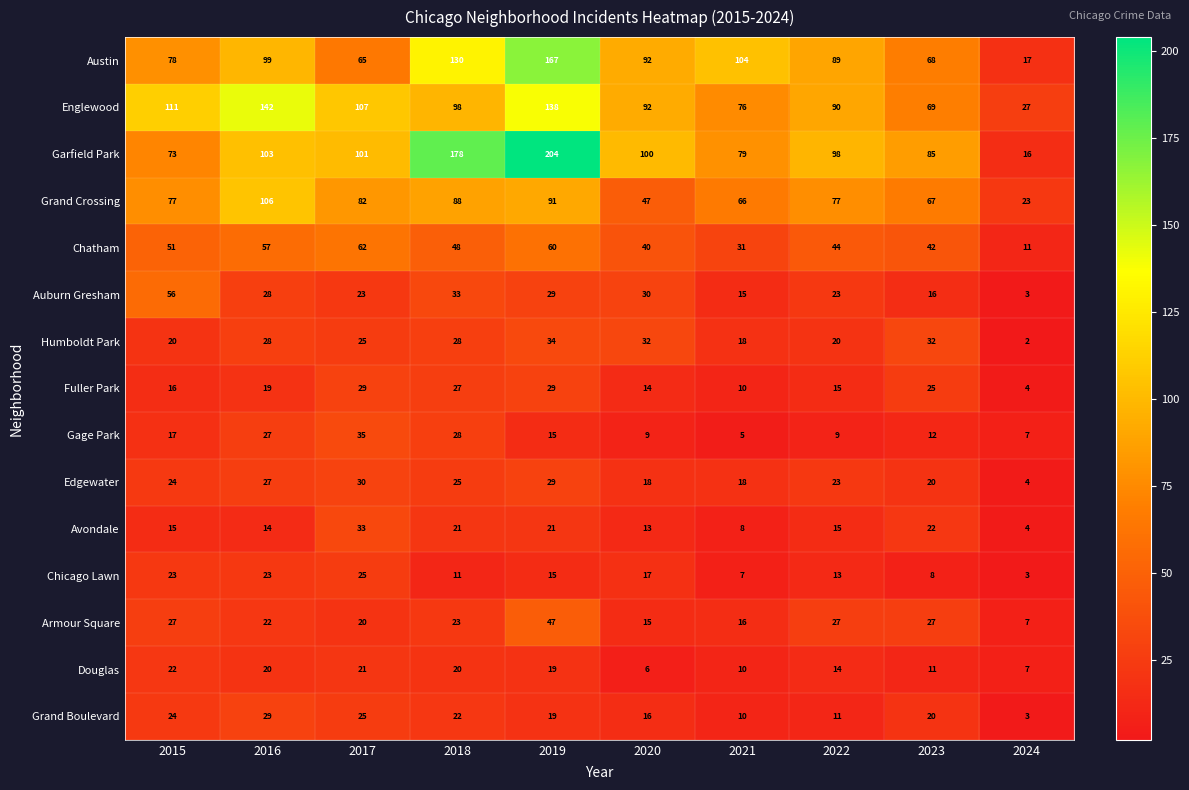

Which category has the lowest value in the Edgewater series?

2024